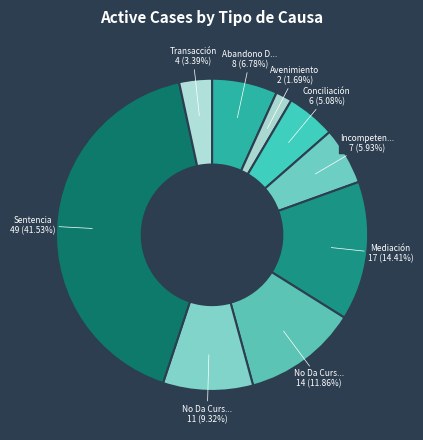

How many segments does this pie chart have?

9